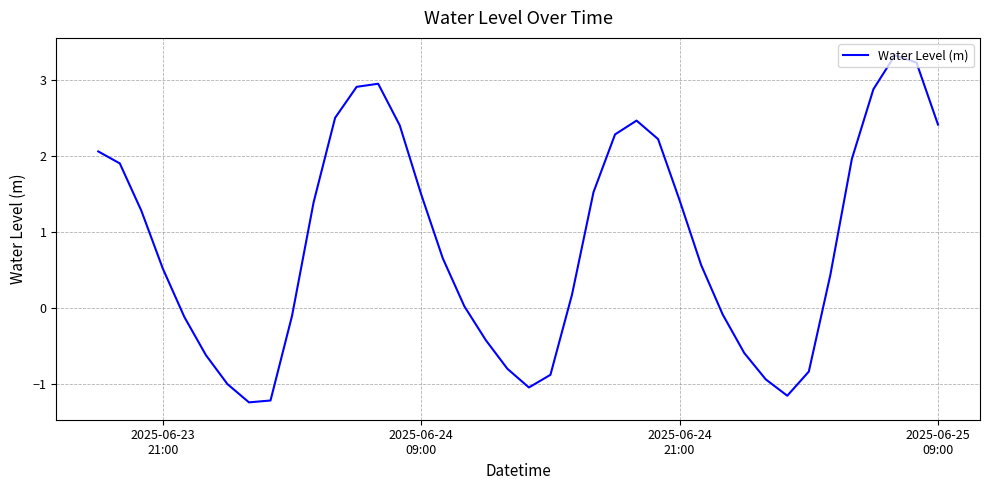

What is the maximum value shown in the chart?

3.3